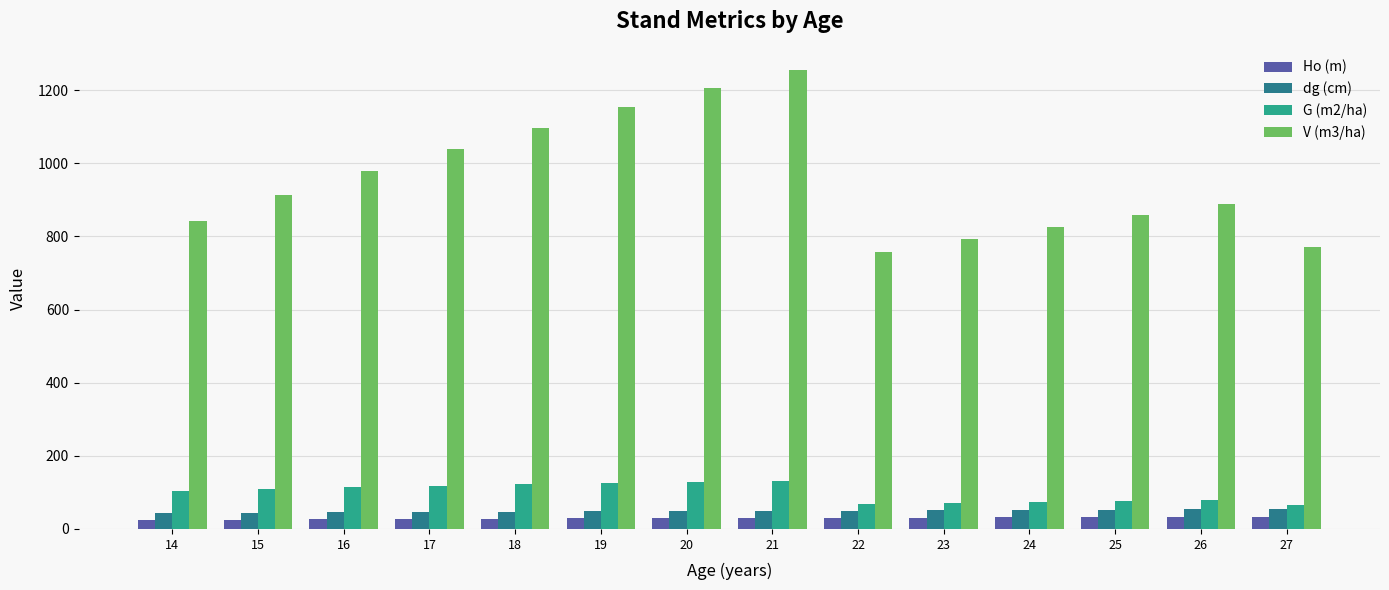

How many bars are there in total?

56